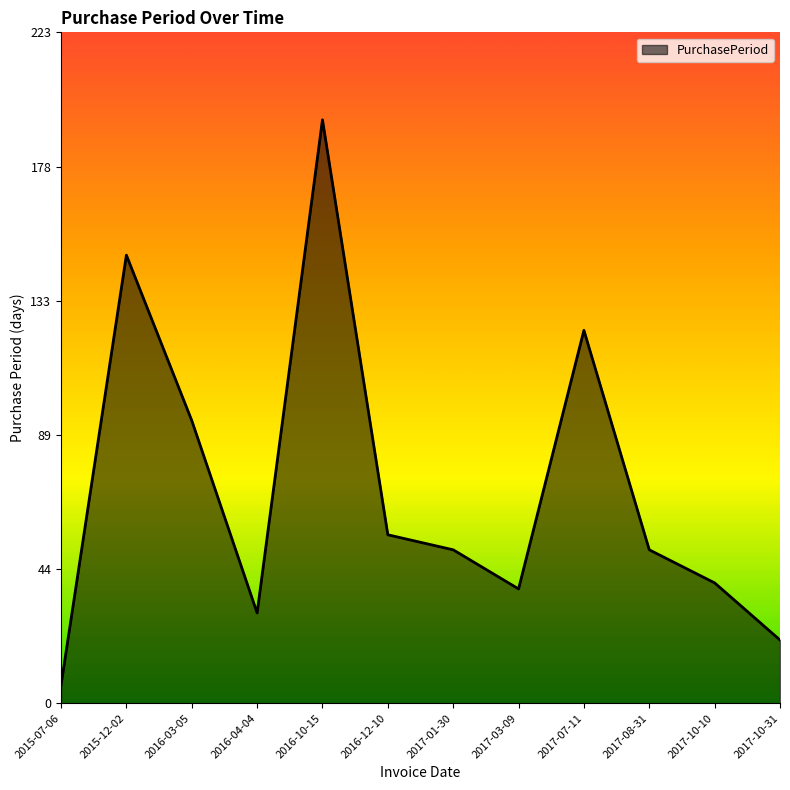

Count the number of categories in the chart.

12